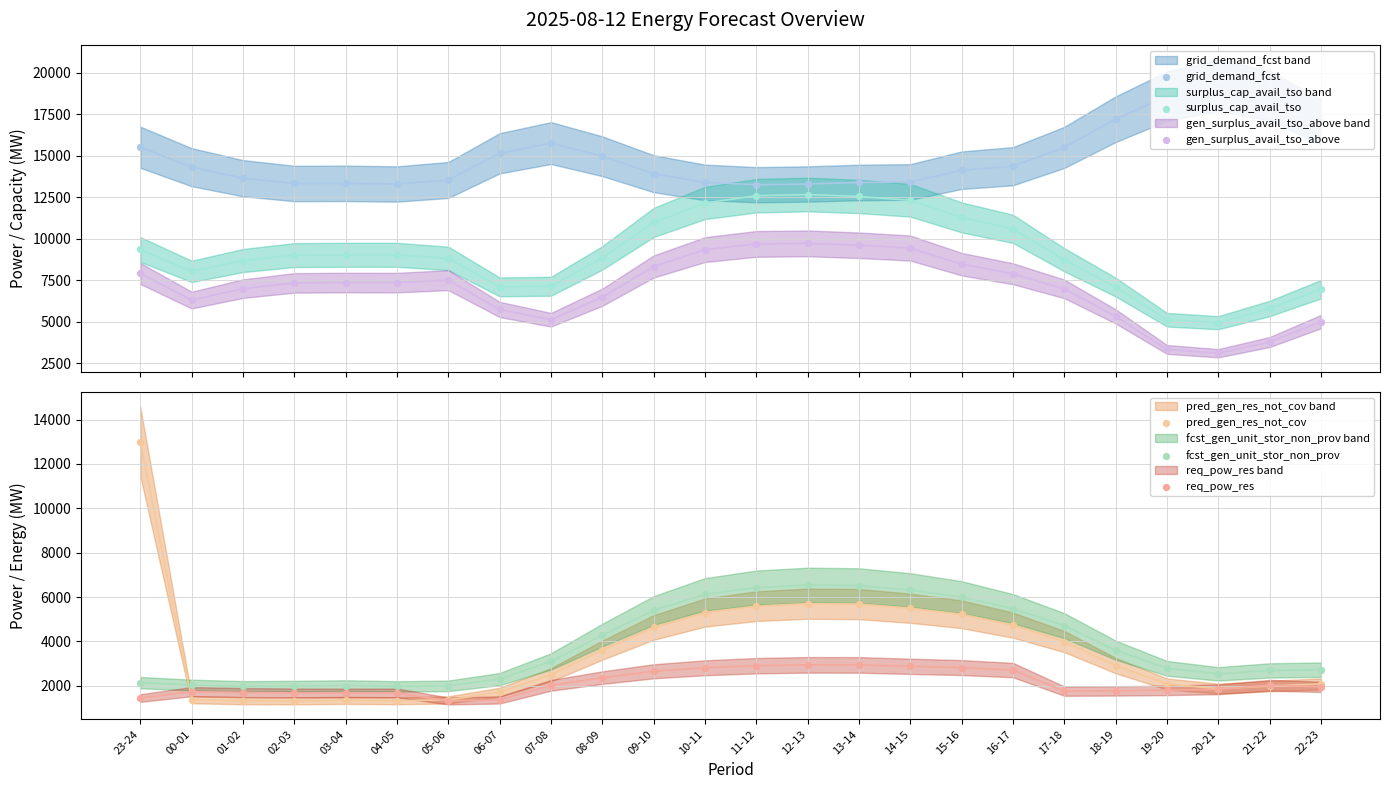

At how many categories does at least one series exceed 11708?

24